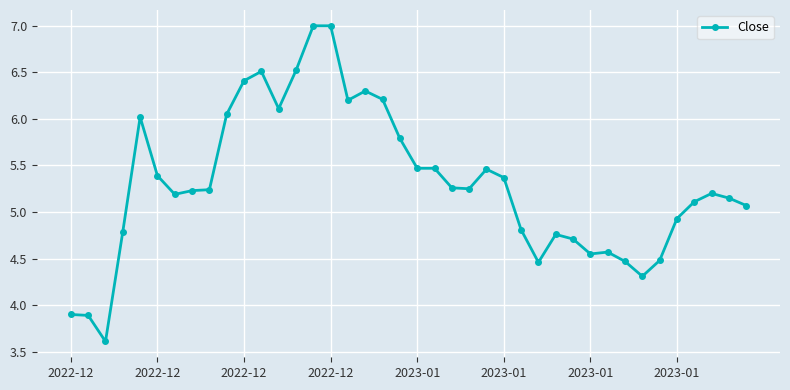

What is the greatest value displayed?

7.0